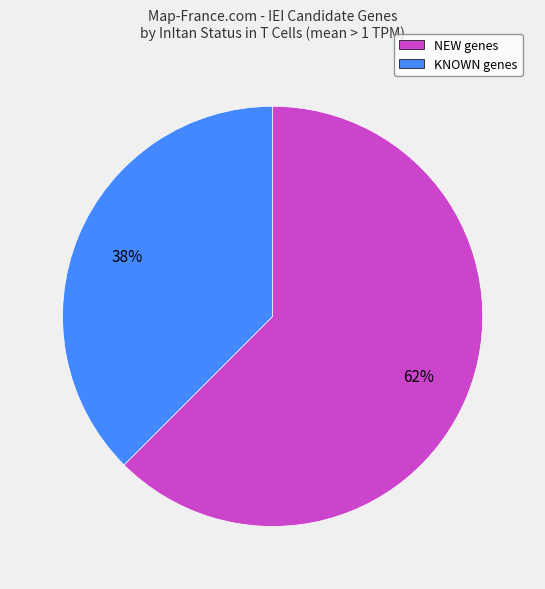

What percentage is the NEW slice, to the nearest percent?

62%